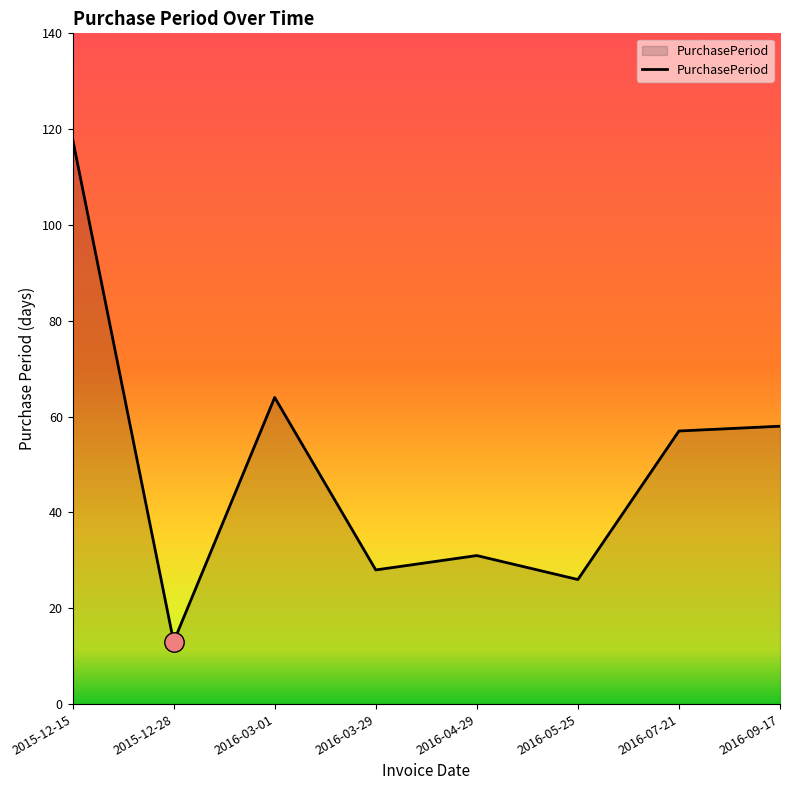

What is the sum of all values?

395